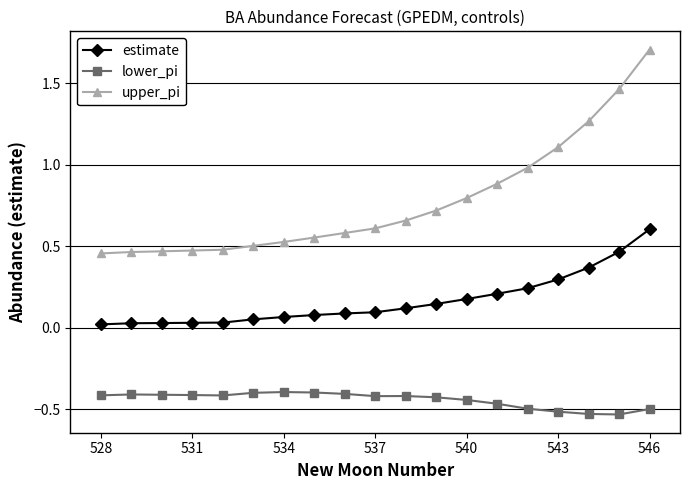

Does the chart have visible grid lines?

Yes